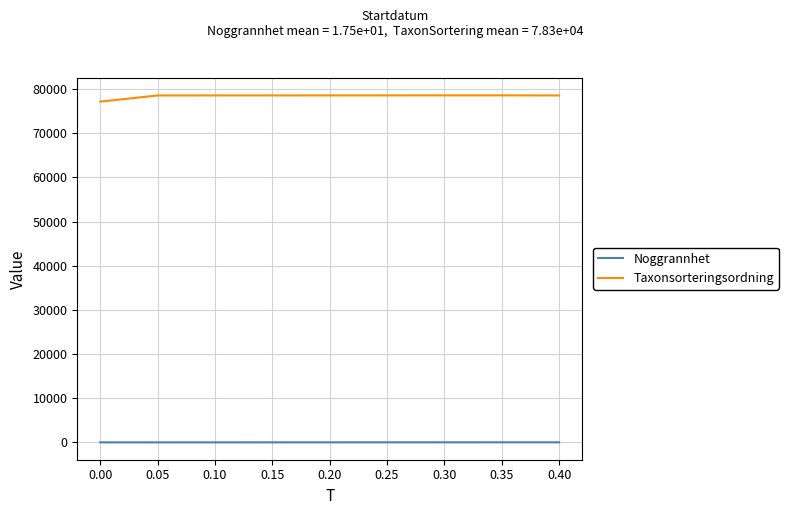

Which series has the largest range (max minus min)?

Taxonsorteringsordning